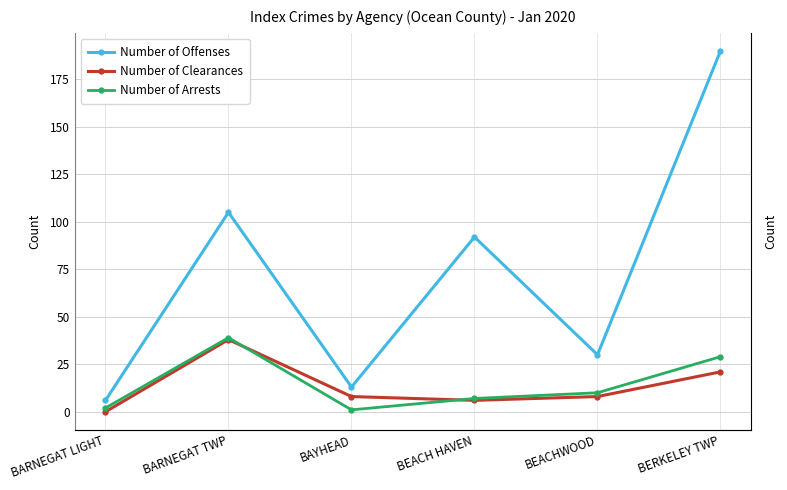

True or false: Number of Arrests and Number of Offenses intersect in this chart.

False